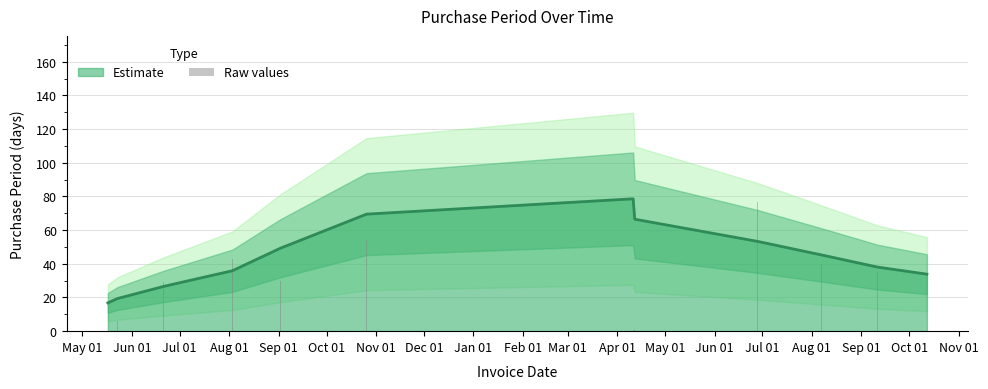

What is the maximum value for Estimate?

78.6